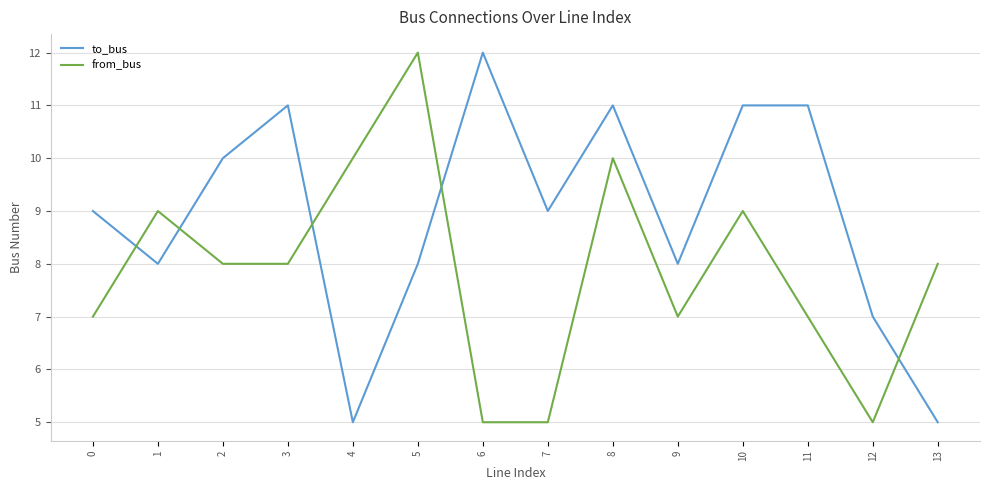

How many lines are shown in the chart?

2